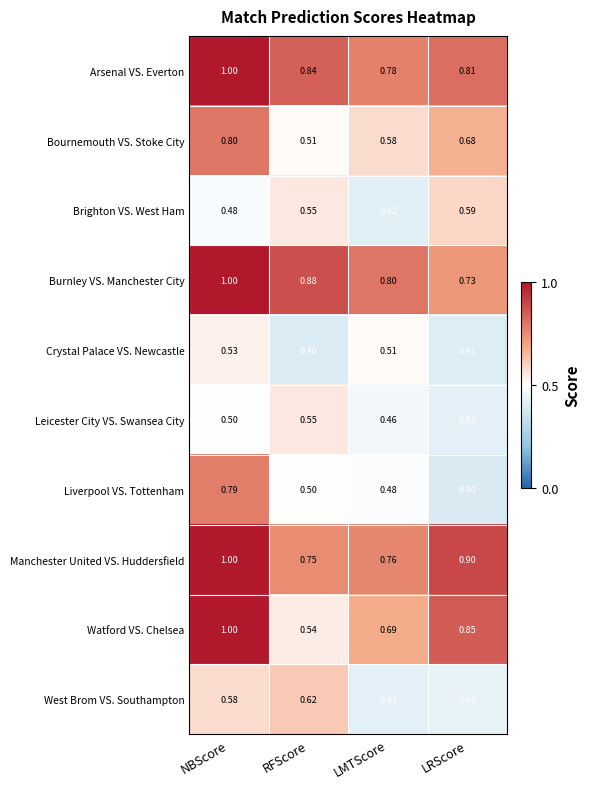

Where is Manchester United VS. Huddersfield nearest to the value 0?

RFScore